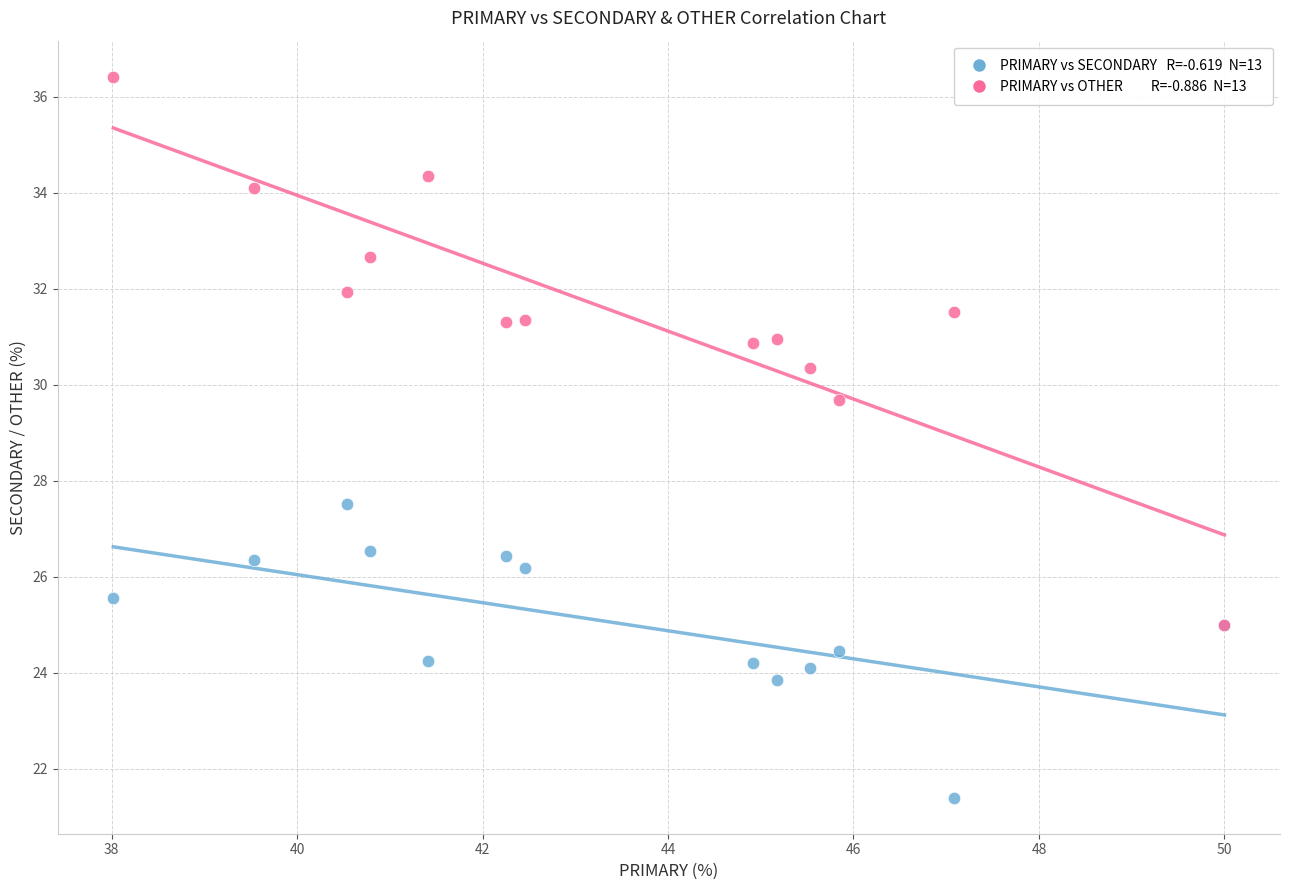

Across all series, what Y value is closest to 28?

27.5